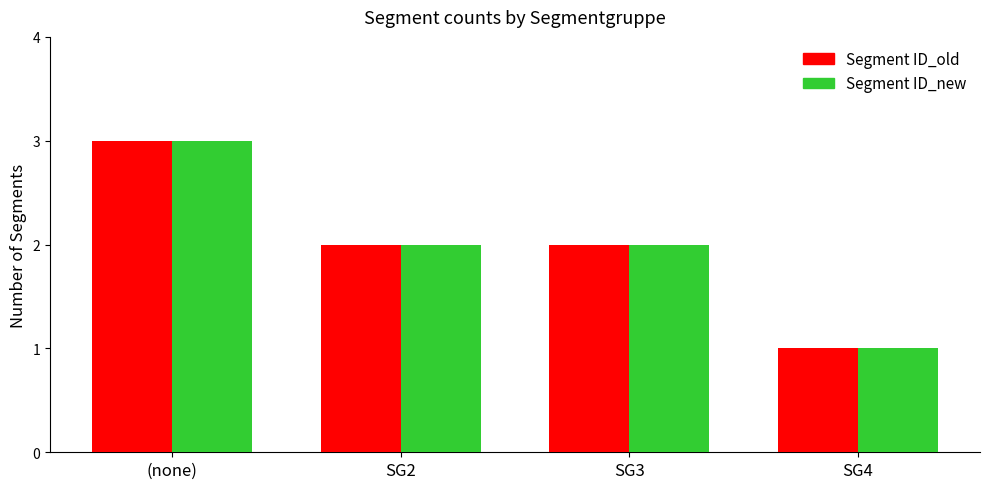

What is the difference between the Segment ID_new values at SG3 and (none)?

1